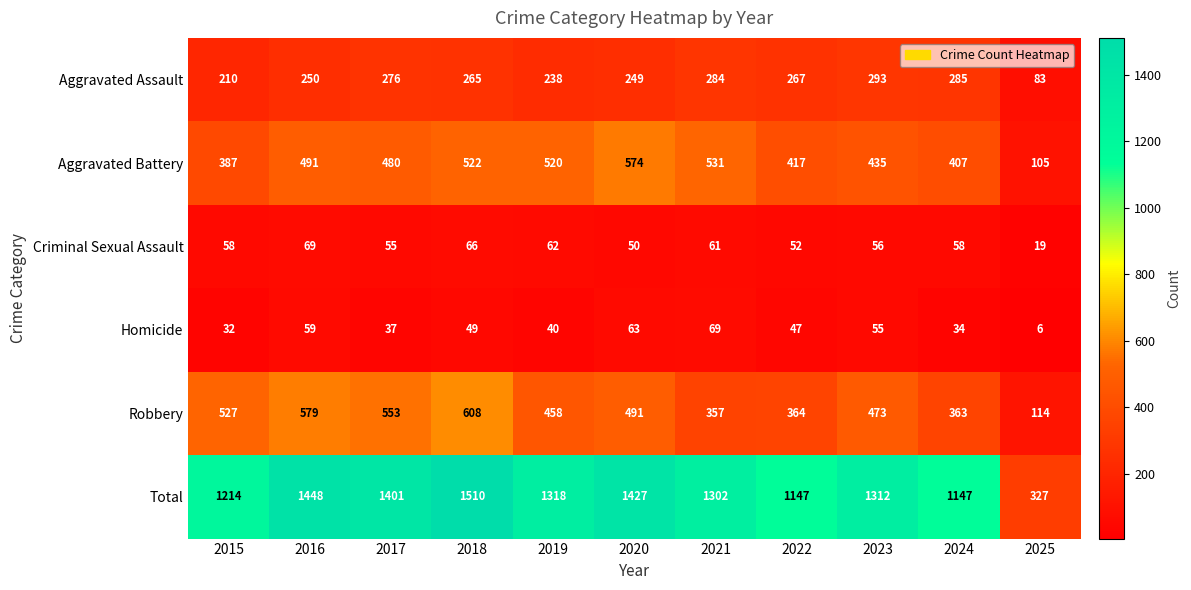

The Aggravated Assault series shows 82 at 2017. True or false?

False